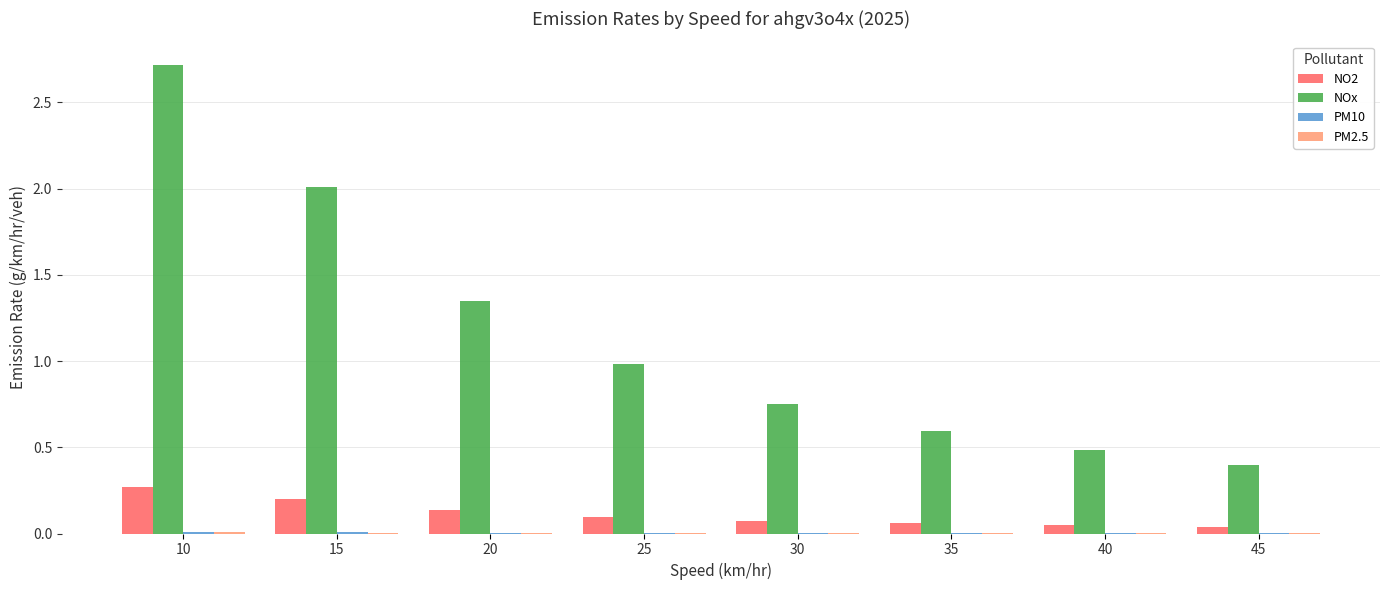

At which category is the sum across all series the highest?

10